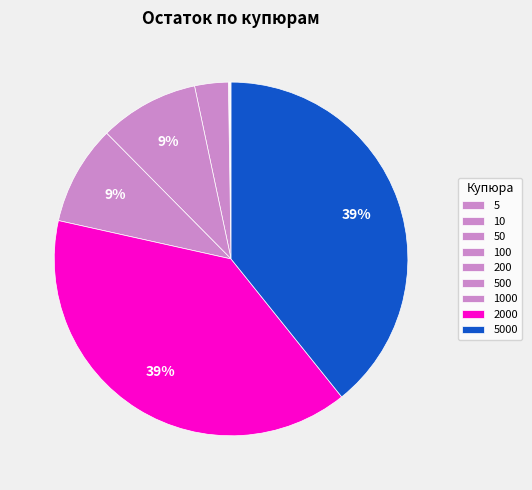

Is it true that 500 is 9% of the pie?

True